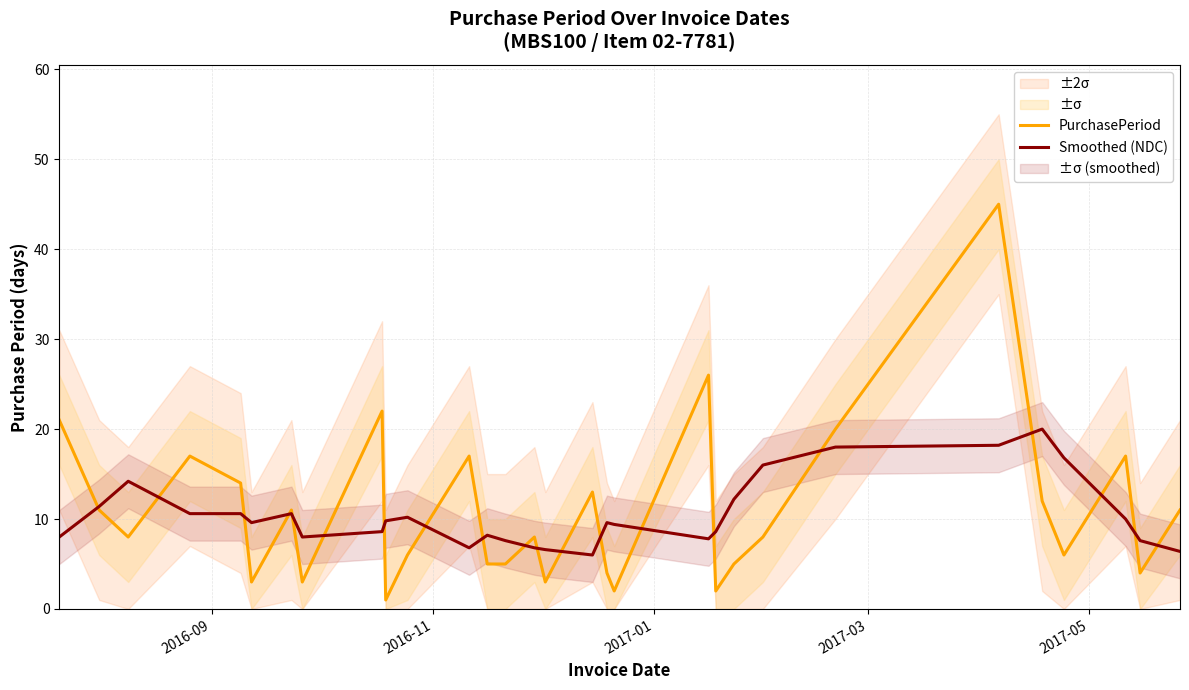

What is the maximum value for PurchasePeriod?

45.0